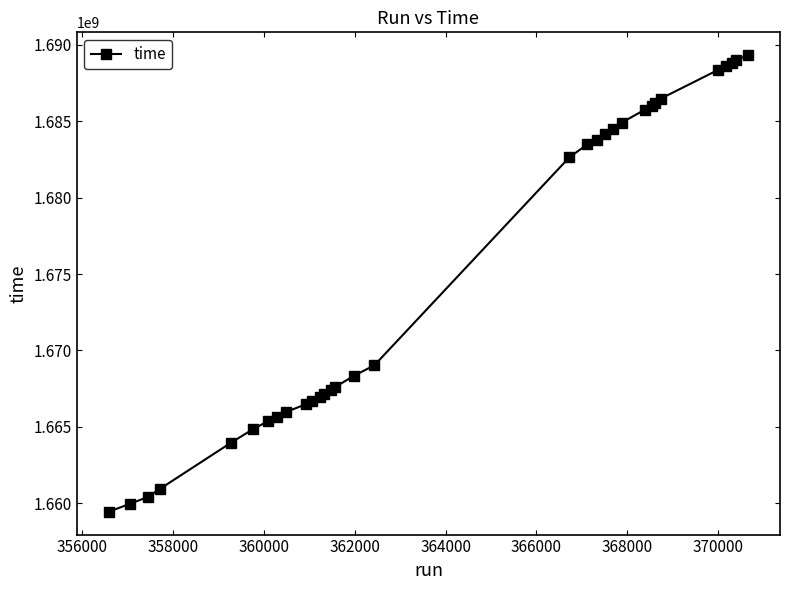

What is the minimum value shown in the chart?

1659442884